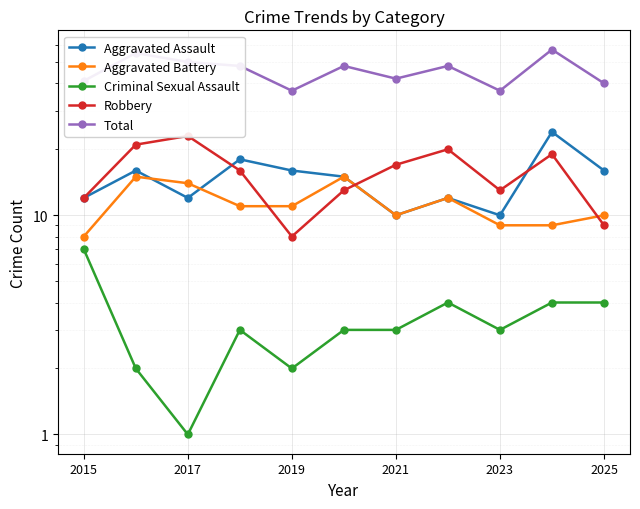

What are all the series names shown in the legend?

Aggravated Assault, Aggravated Battery, Criminal Sexual Assault, Robbery, Total